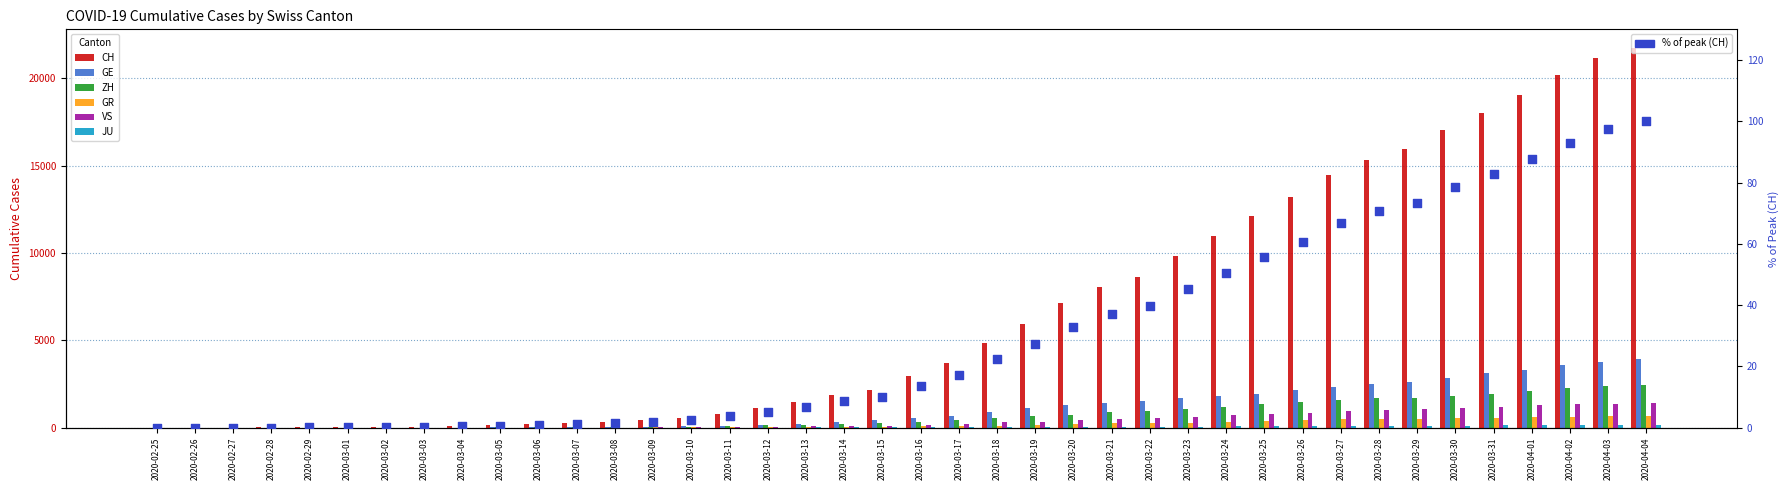

Which series has the largest total across all categories?

CH